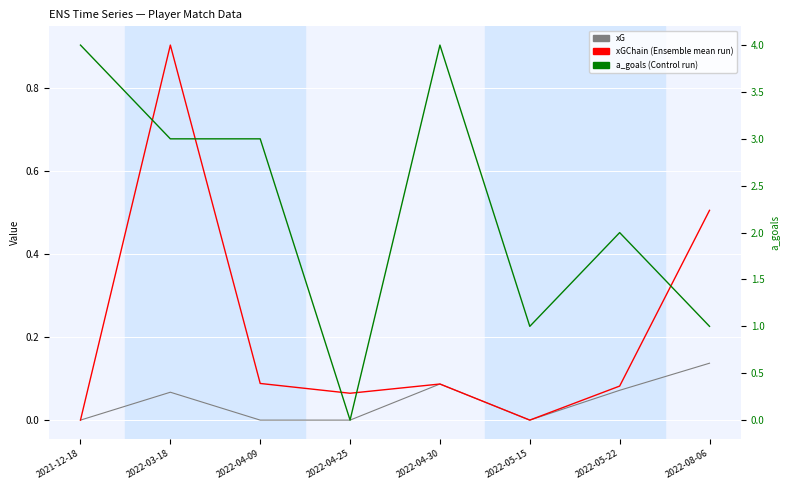

How many values in the a_goals series exceed 3?

2